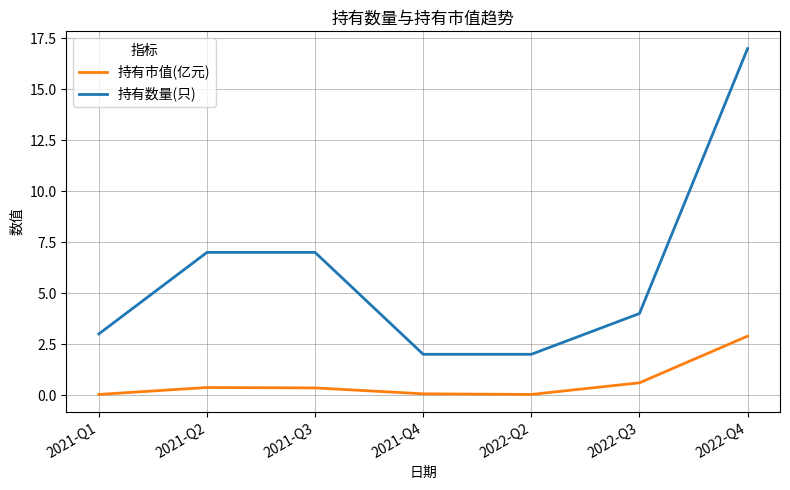

Is this an area chart (filled region under the line)?

No